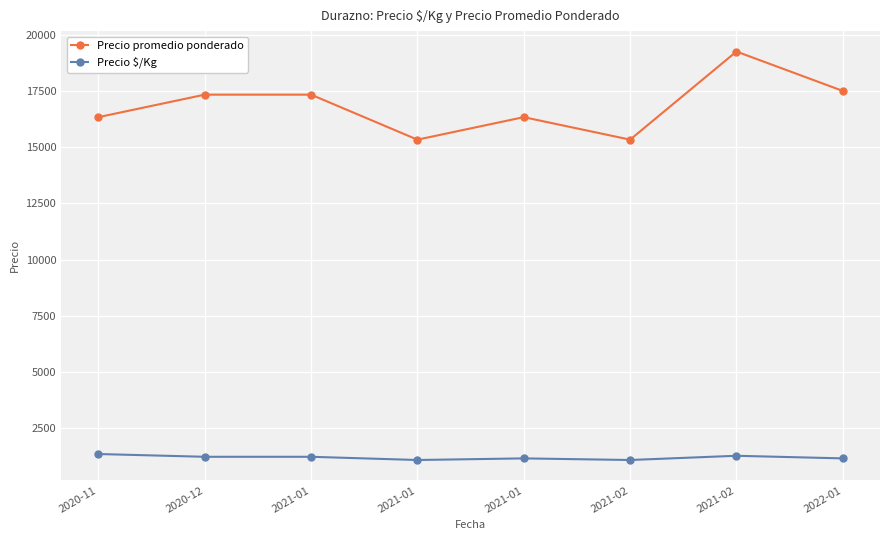

How many data points does each series have?

8